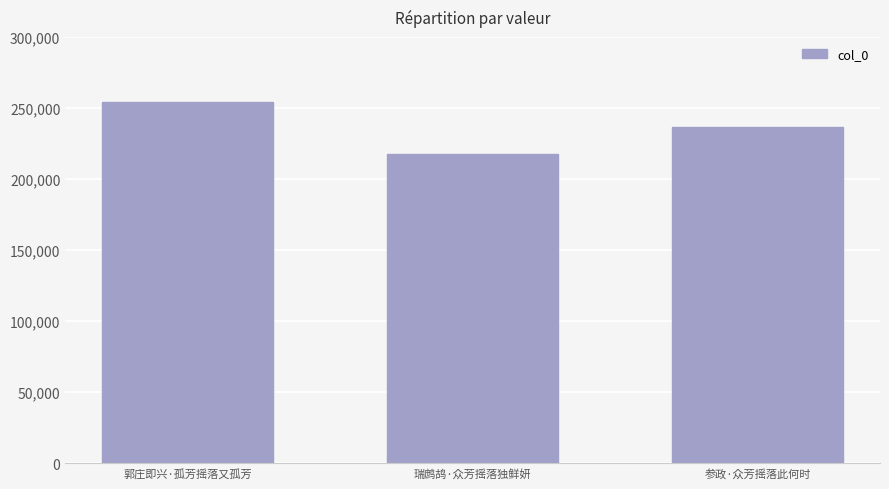

What is the difference between the maximum and minimum values?

36684